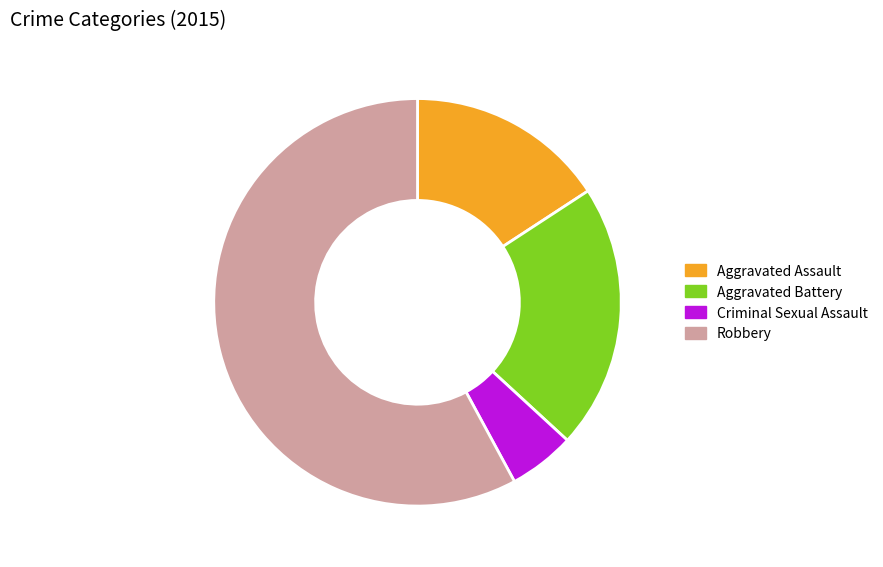

Which slice represents more than half of the pie?

Robbery